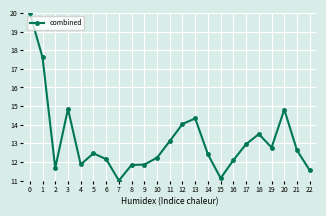

Is this an area chart (filled region under the line)?

No